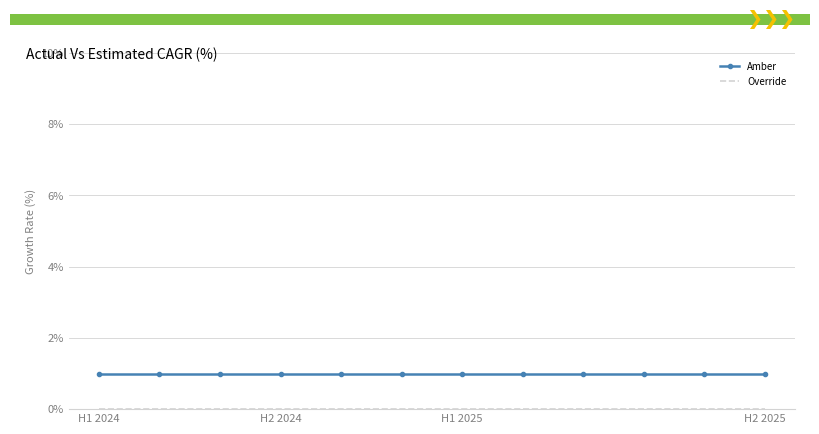

Which series has the largest total across all categories?

Amber